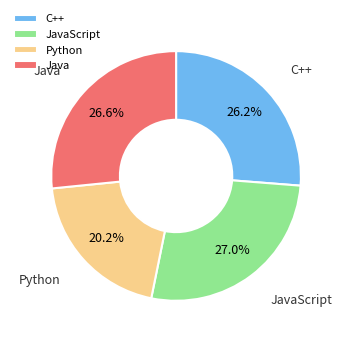

To the nearest percent, what is the difference between the largest and smallest slice percentages?

7%